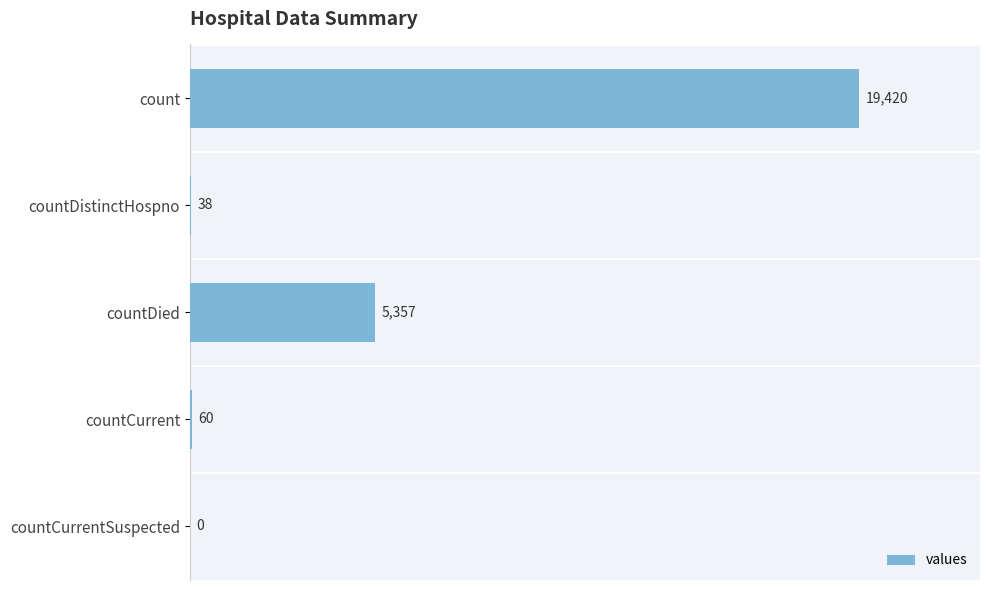

What is the sum of all values?

24875